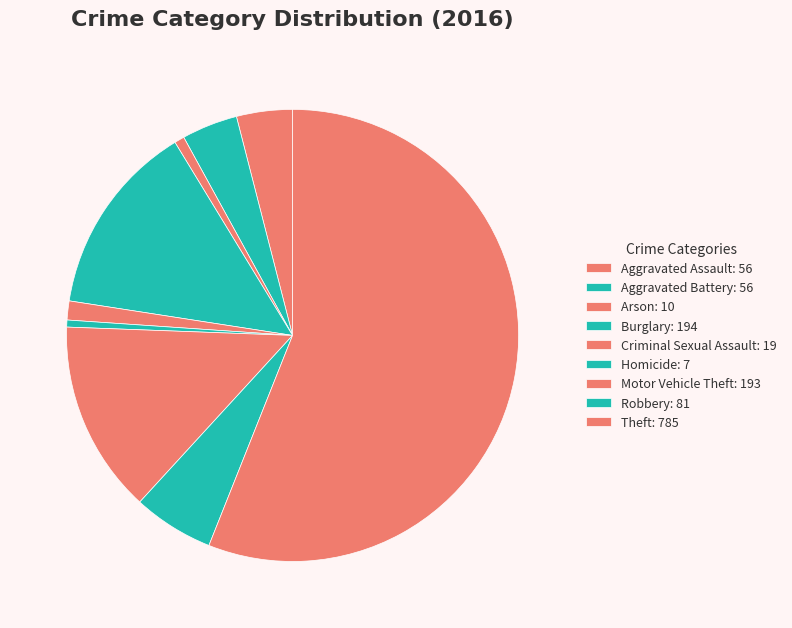

Count the number of slices in the pie.

9